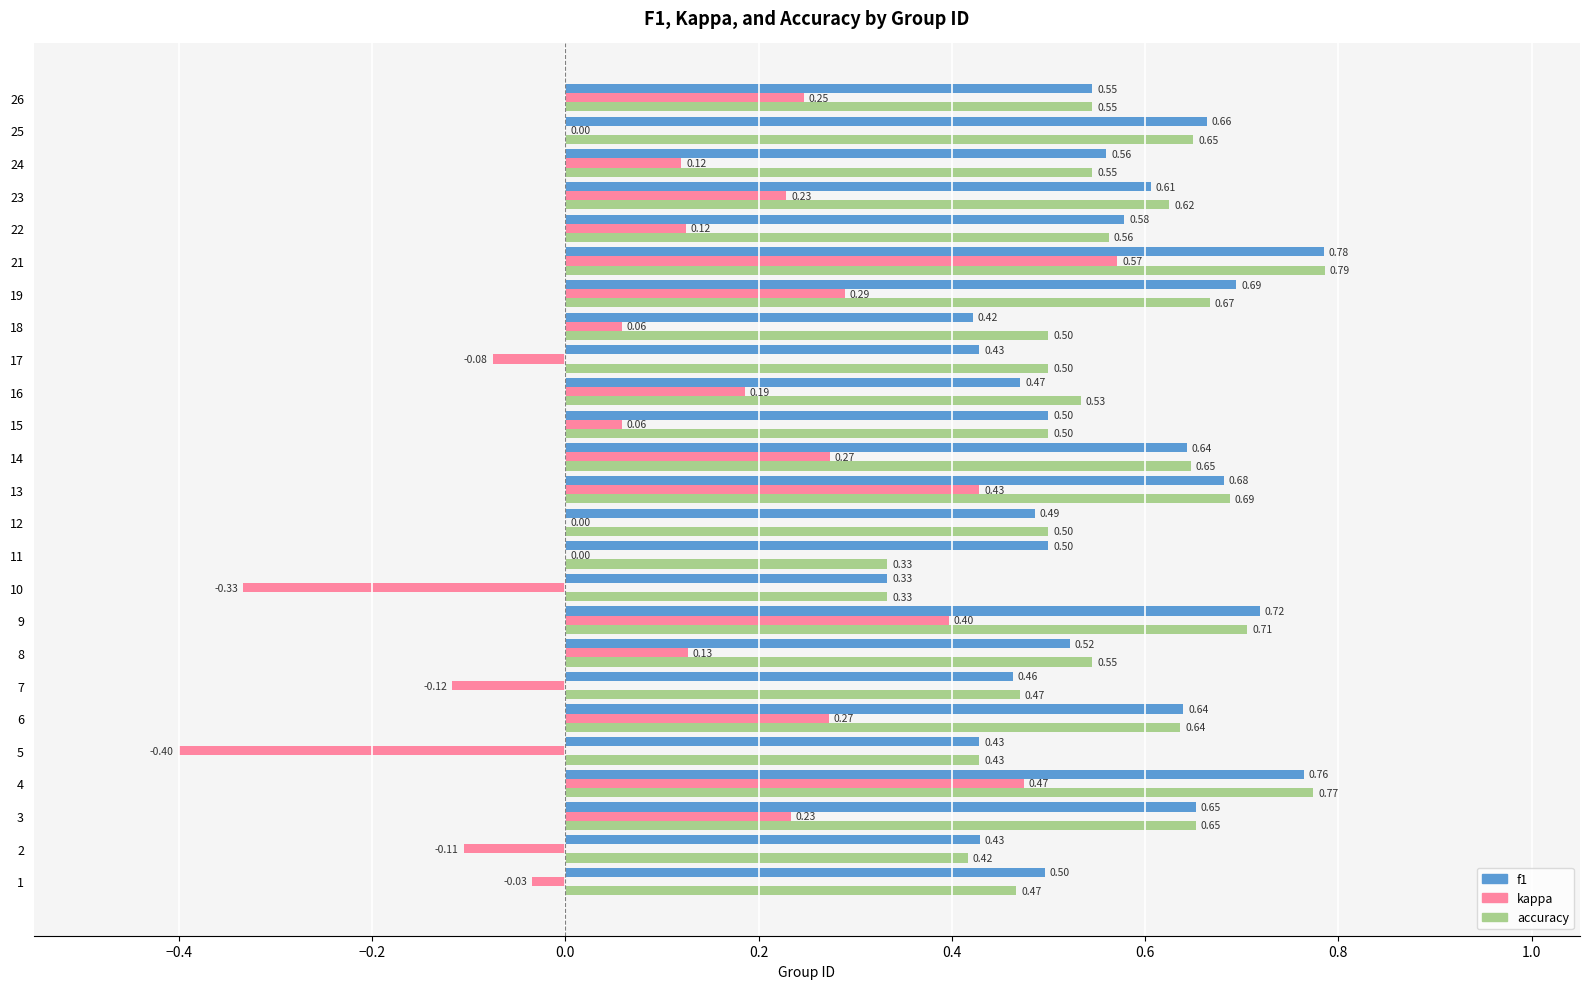

Between 6 and 13, which series saw the biggest shift?

kappa